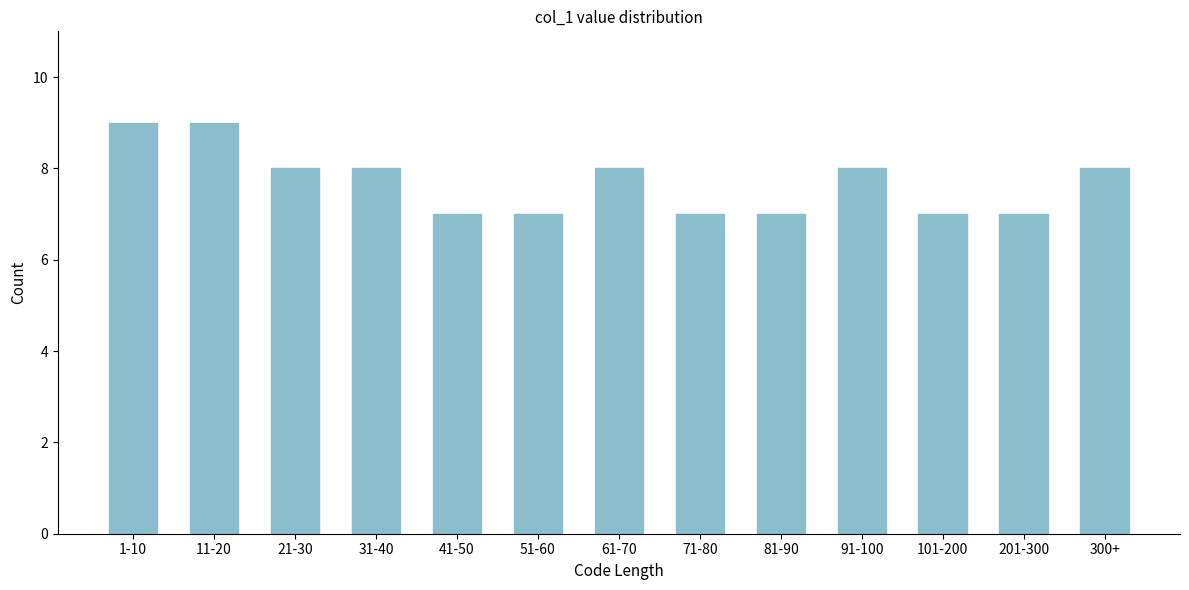

Reading left to right, list all the values displayed in this chart.

1-10=9	11-20=9	21-30=8	31-40=8	41-50=7	51-60=7	61-70=8	71-80=7	81-90=7	91-100=8	101-200=7	201-300=7	300+=8